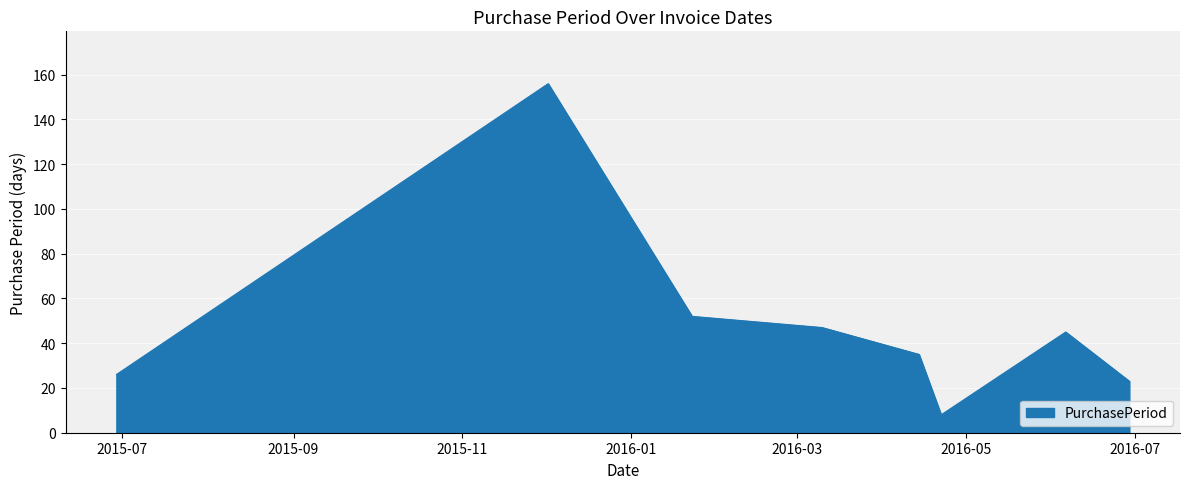

How many values are below 45?

4